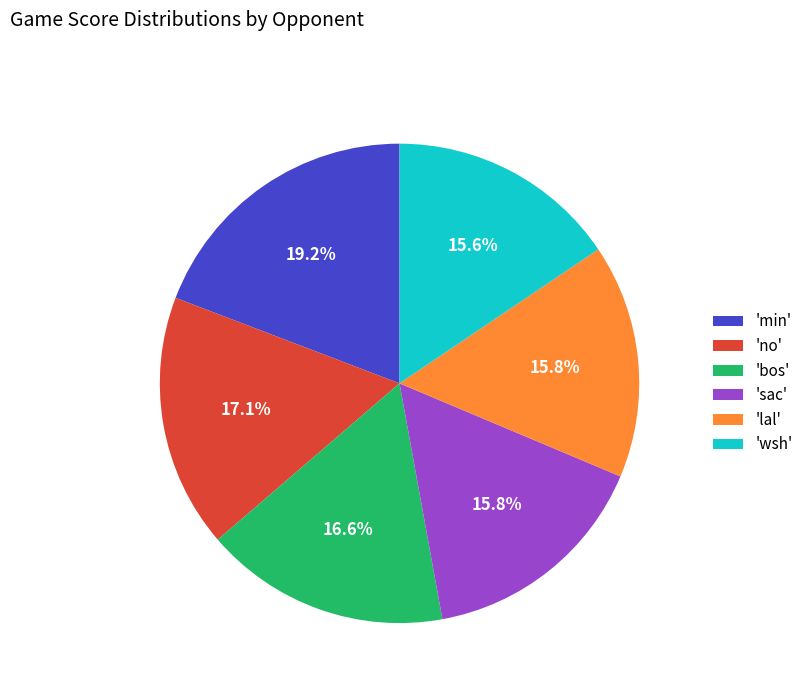

To the nearest percent, what is the difference between the largest and smallest slice percentages?

4%